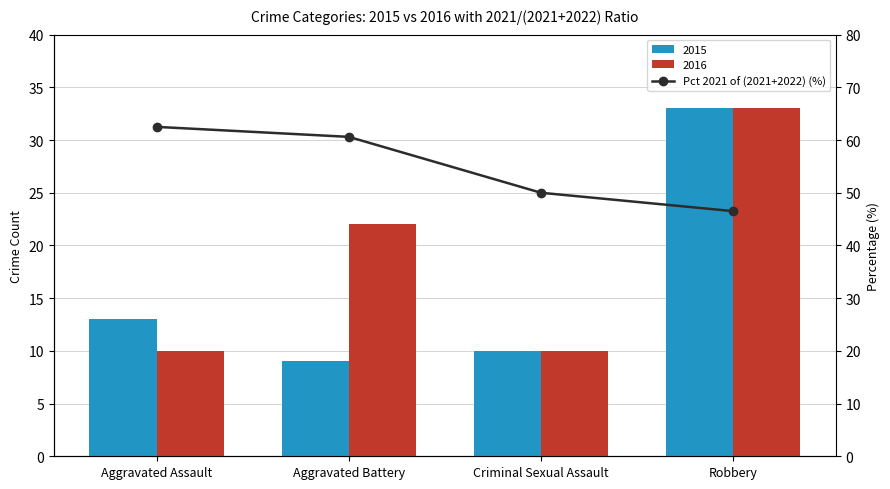

What is the sum of all values?

219.6